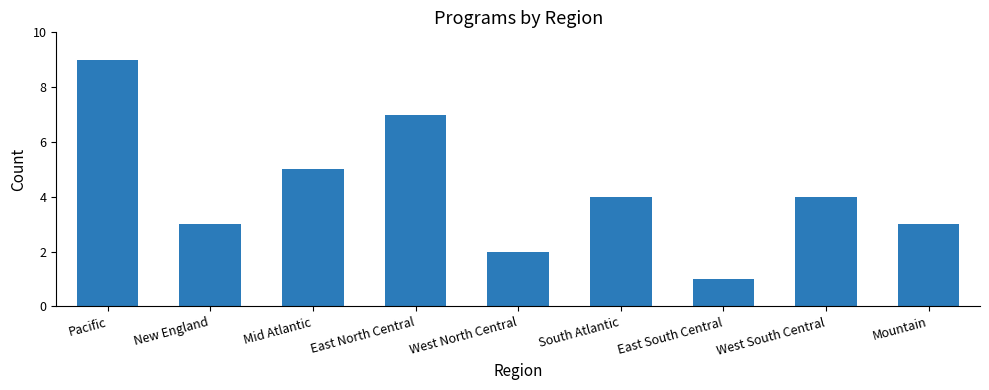

Reading left to right, extract all data points from this chart.

Pacific=9	New England=3	Mid Atlantic=5	East North Central=7	West North Central=2	South Atlantic=4	East South Central=1	West South Central=4	Mountain=3